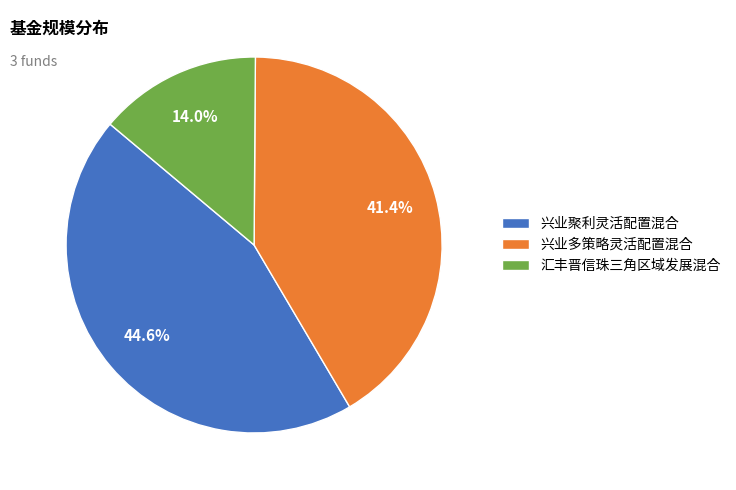

Count the number of slices in the pie.

3